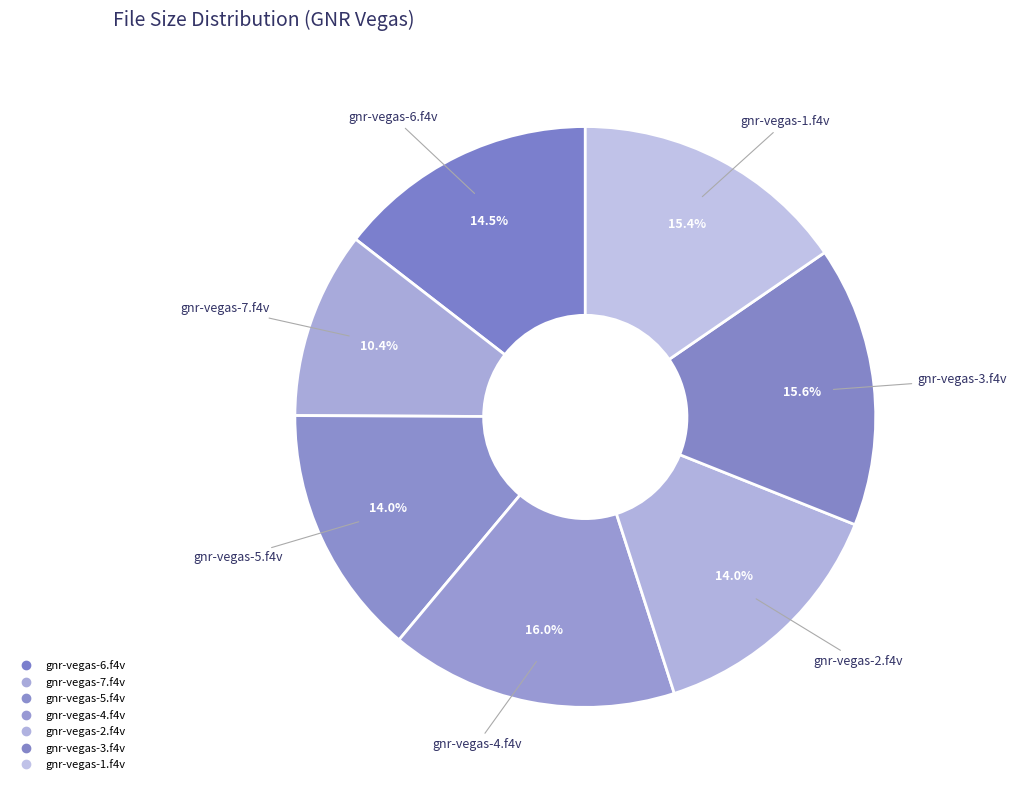

How many segments does this pie chart have?

7